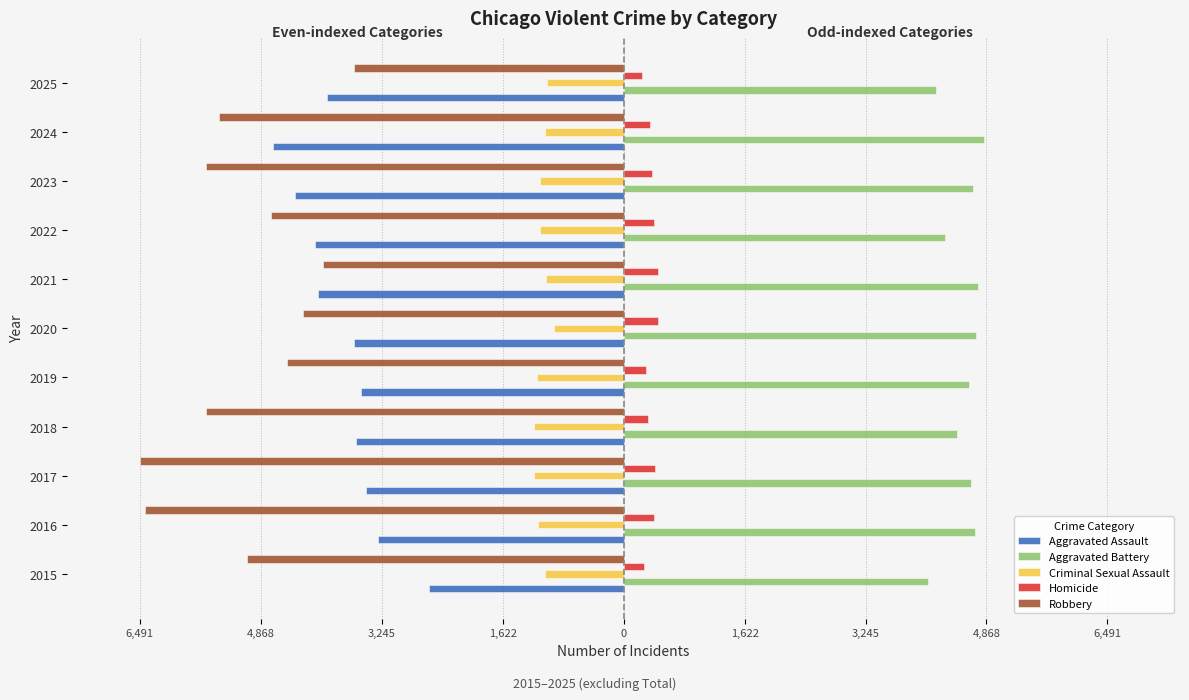

What are all the series names shown in the legend?

Aggravated Assault, Aggravated Battery, Criminal Sexual Assault, Homicide, Robbery